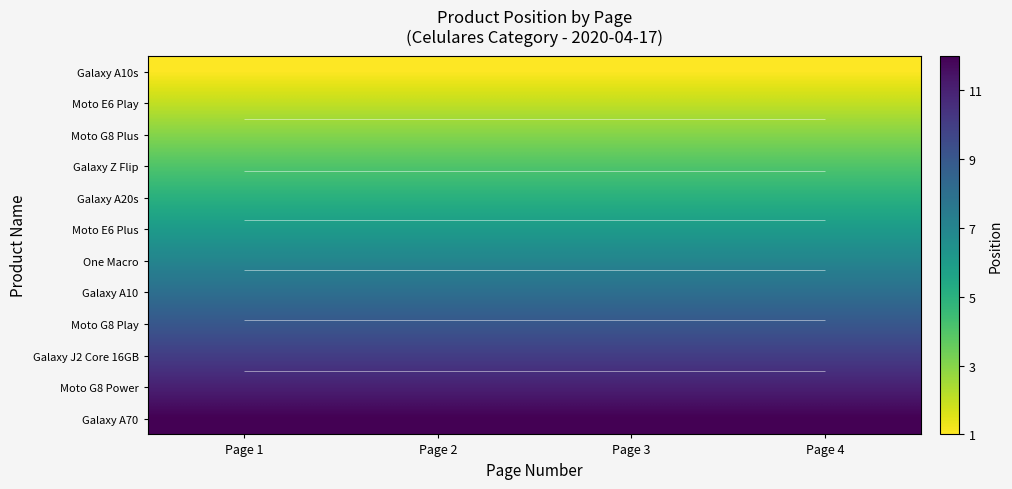

Which series has the widest spread of values?

Galaxy A10s